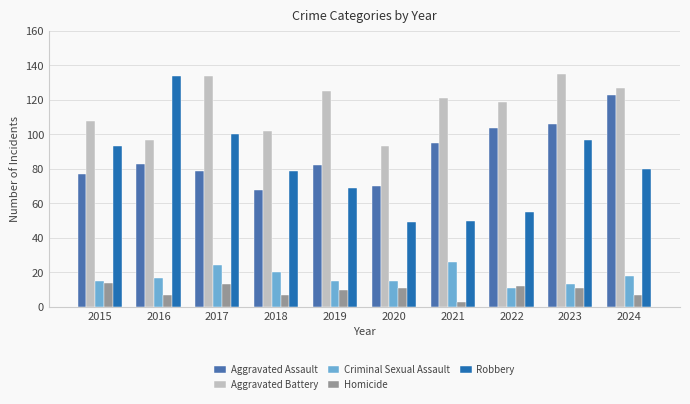

What is the spread (max minus min) of values at 2015?

94